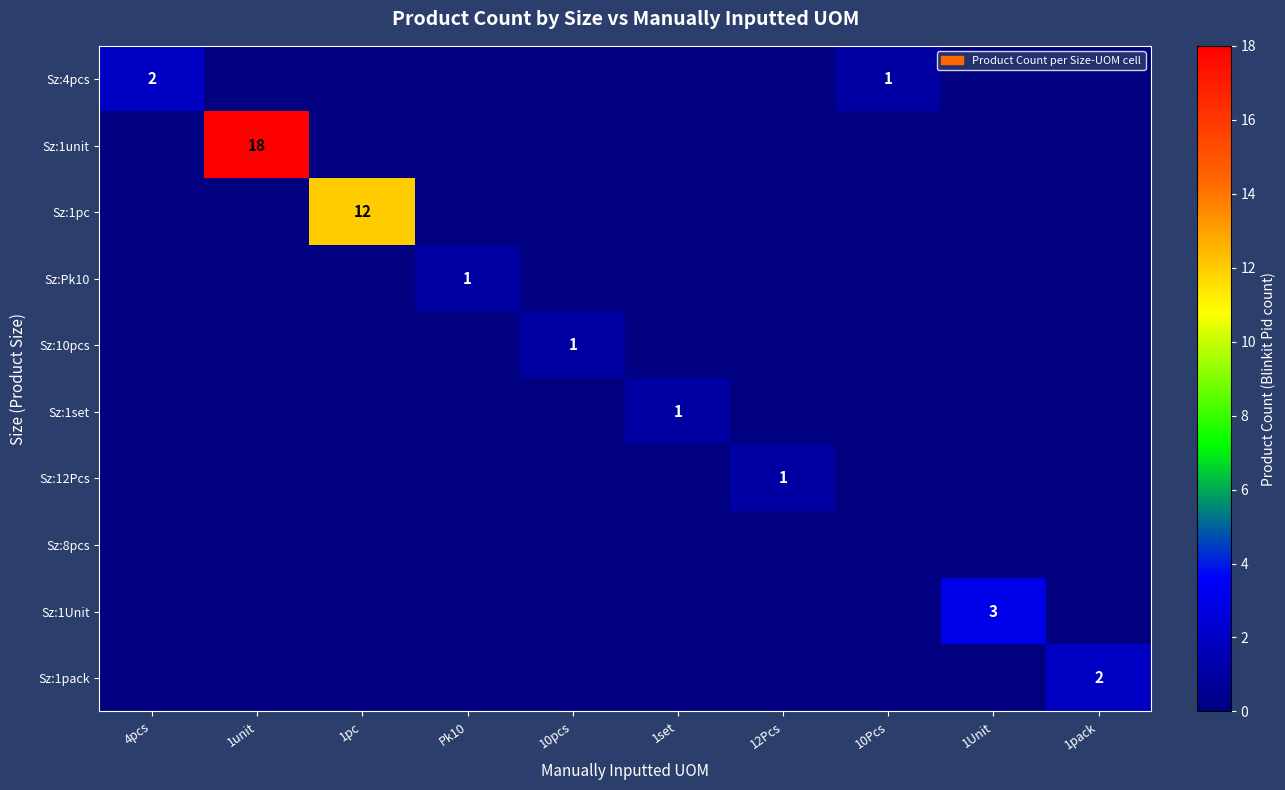

The Sz:1pc series shows 12 at 1pc. True or false?

True